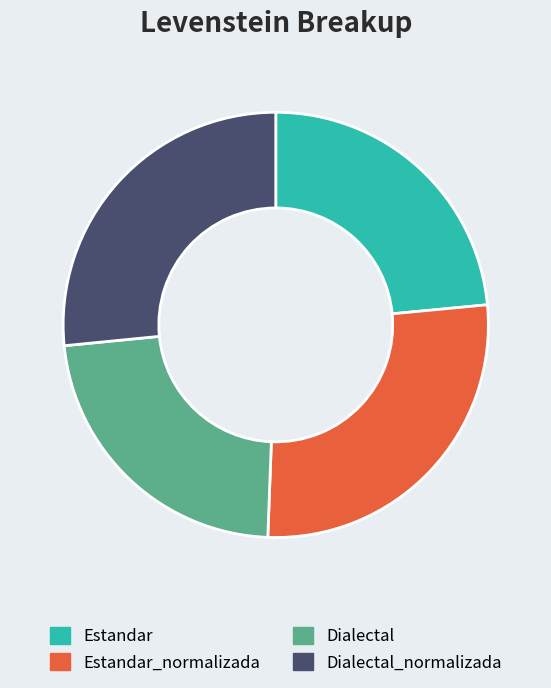

Between Dialectal and Dialectal_normalizada, which is larger?

Dialectal_normalizada